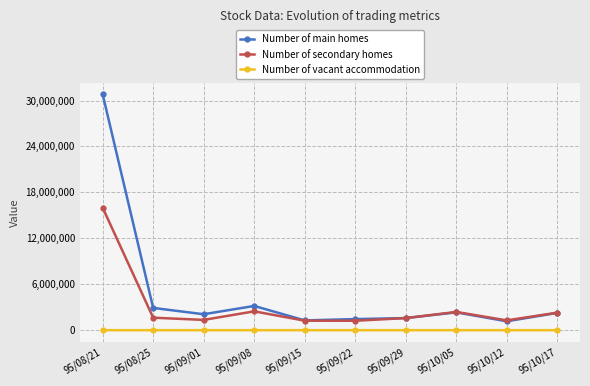

Which label corresponds to the largest value in the chart?

95/08/21